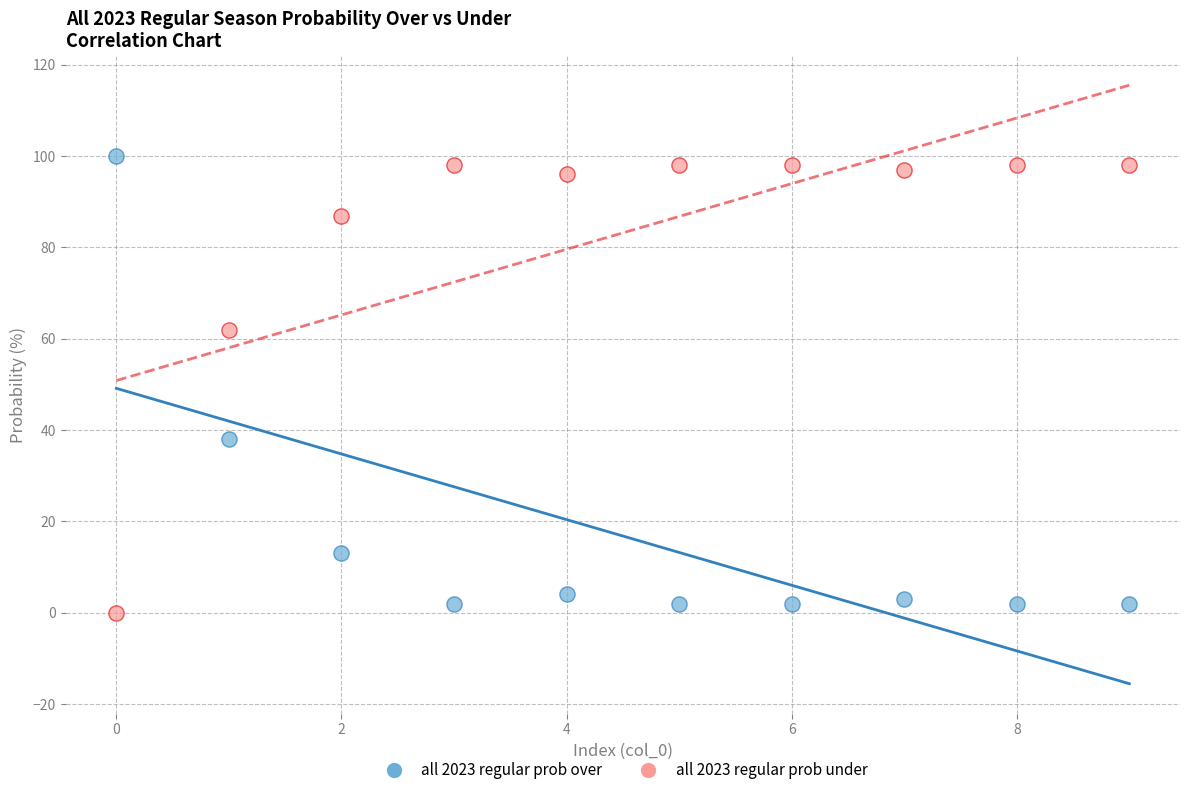

Across all data points, what is the range of Y values (max minus min)?

100